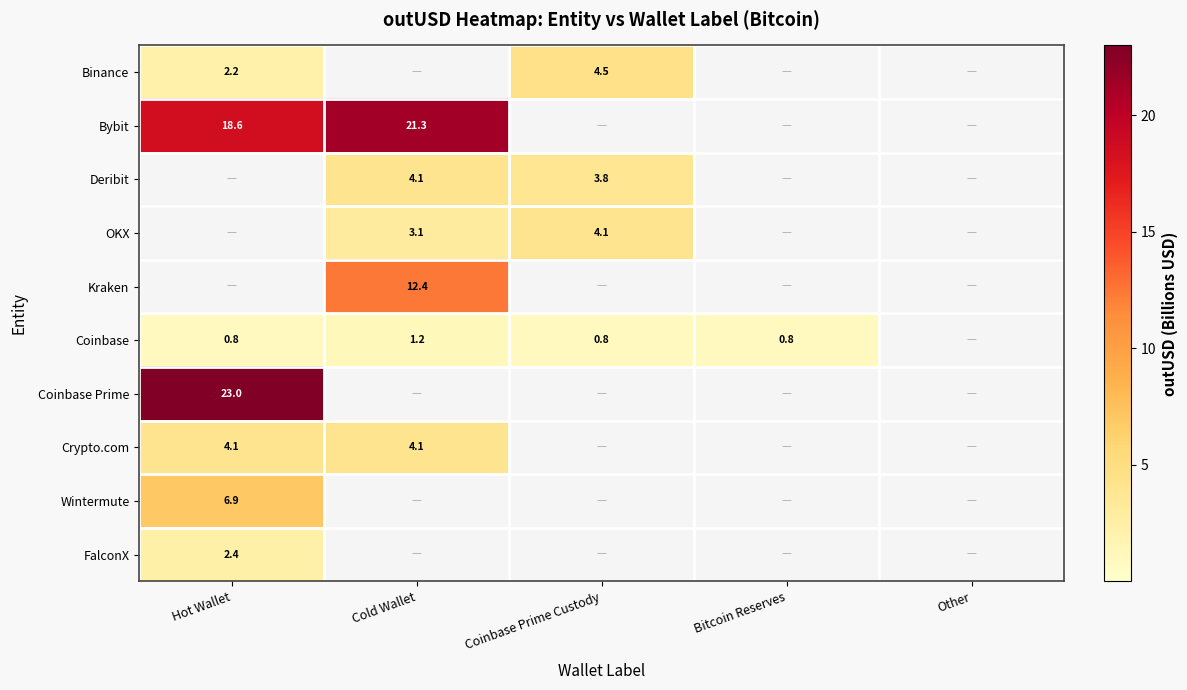

True or false: Binance has a value of 2.2 at Hot Wallet.

True